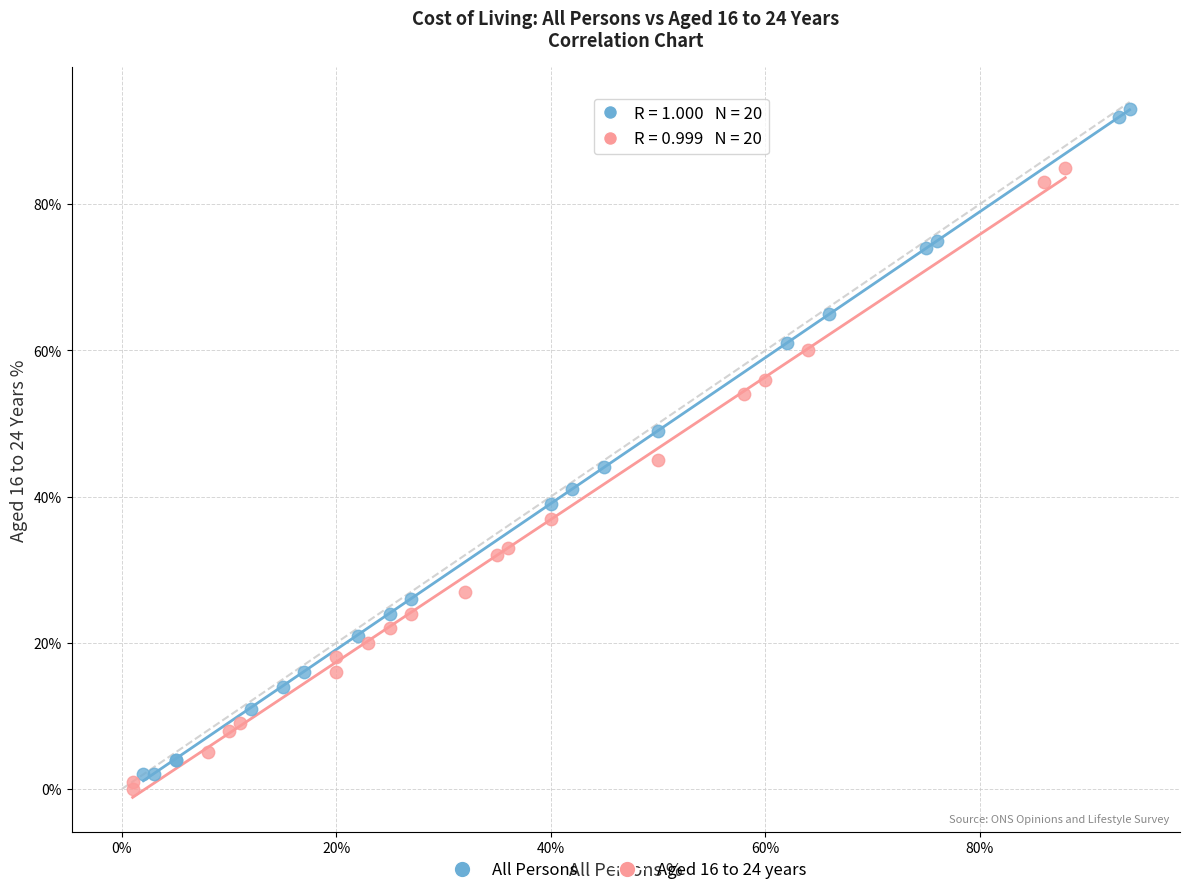

Which series contains the highest Y value?

All Persons